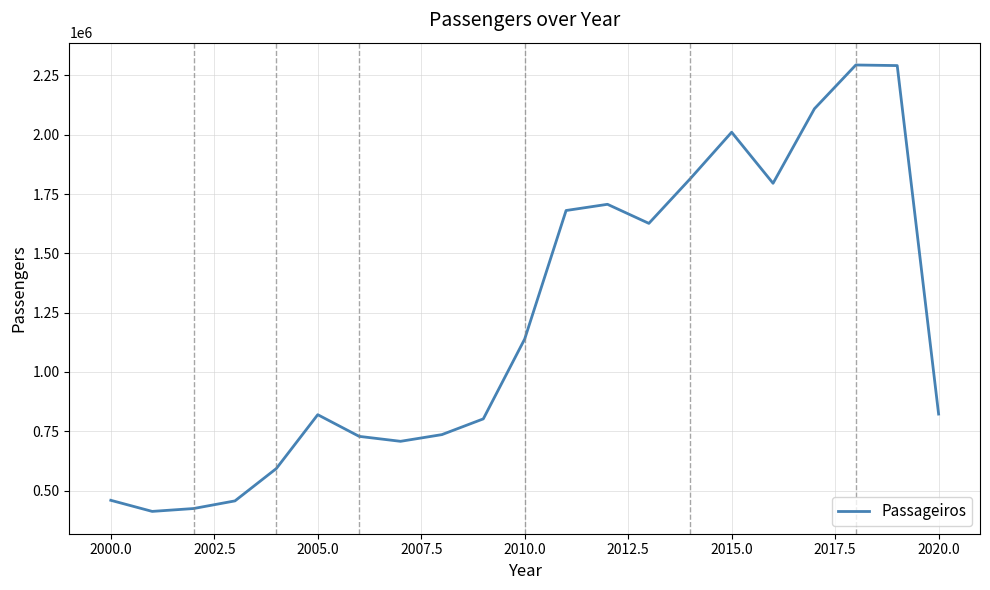

How many lines are shown in the chart?

1